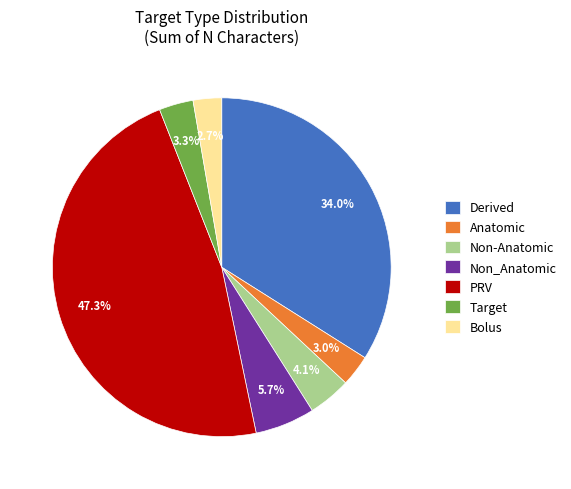

The Bolus slice represents 12% of the pie. True or false?

False